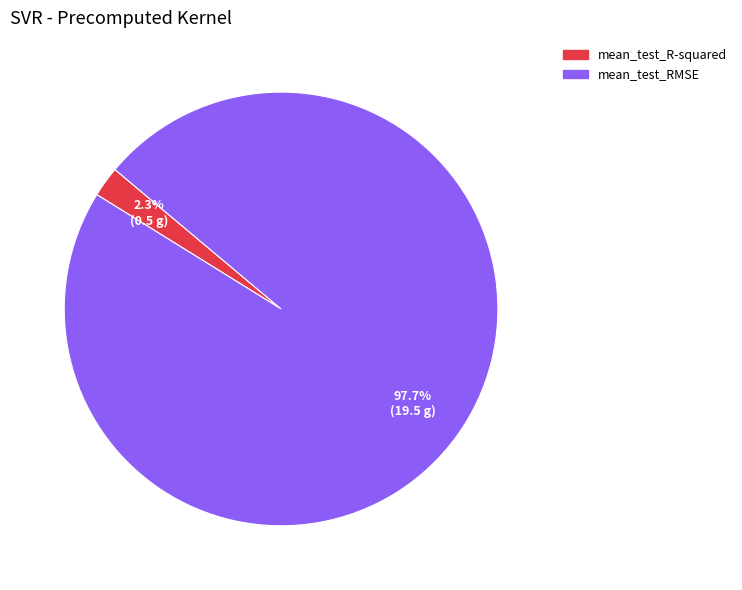

True or false: mean_test_R-squared accounts for 2% of the total.

True